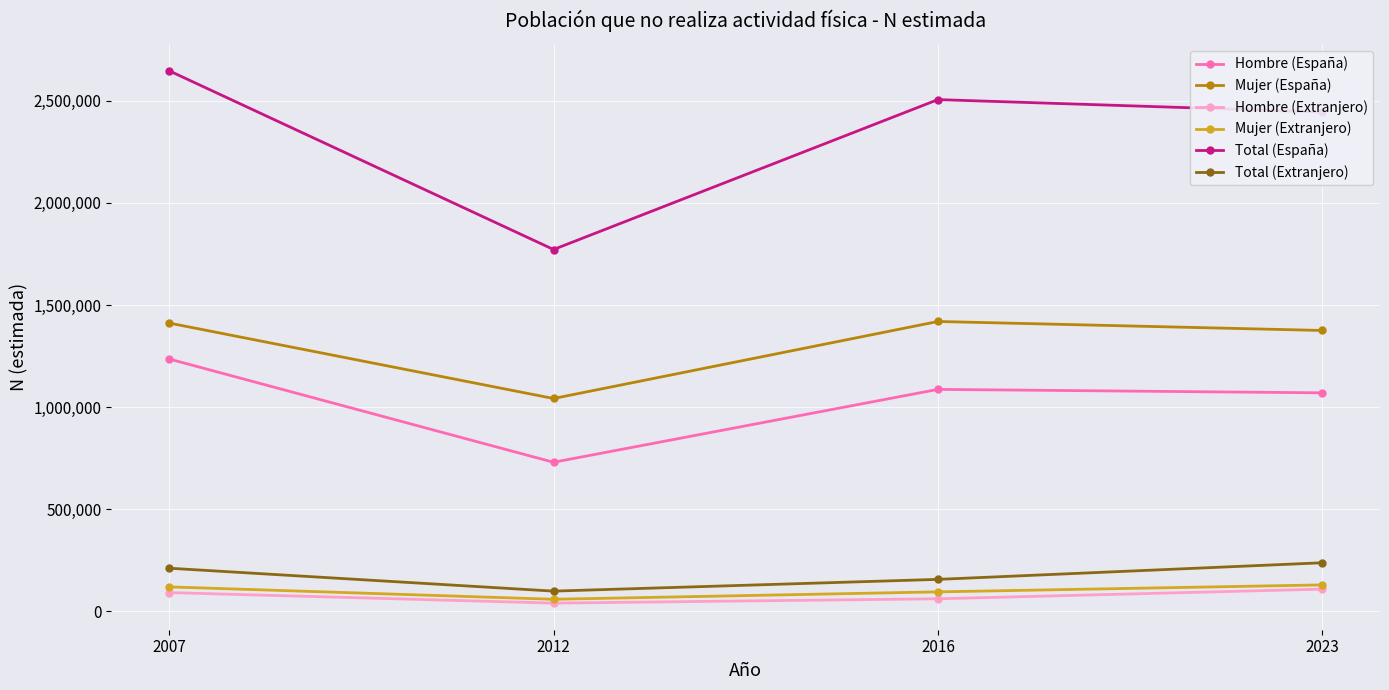

What is the value of the Mujer (Extranjero) point at the 2nd from the left?

58709